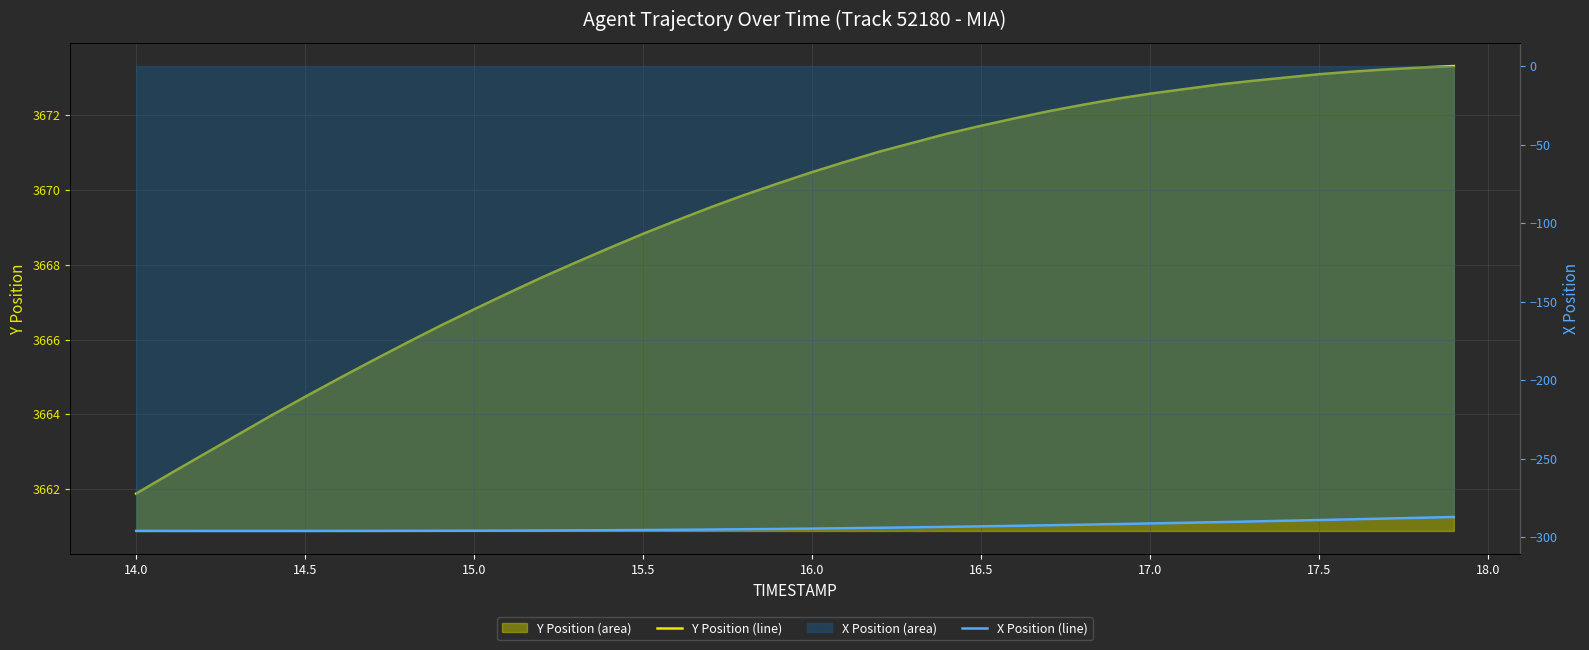

What is the sum of all X Position (line) values?

-11739.9